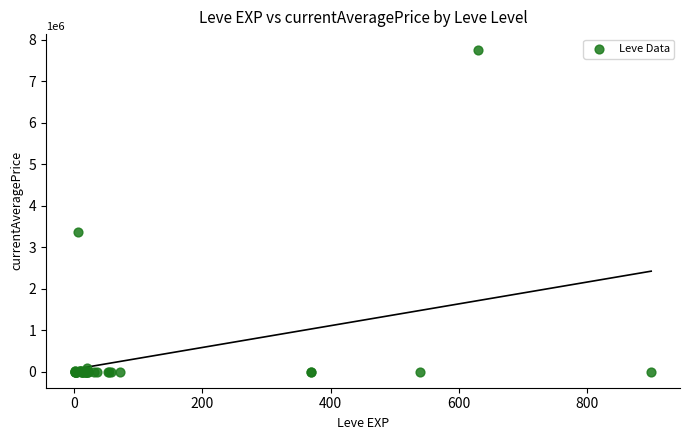

What Y value in the scatter plot is closest to 3873836?

3359534